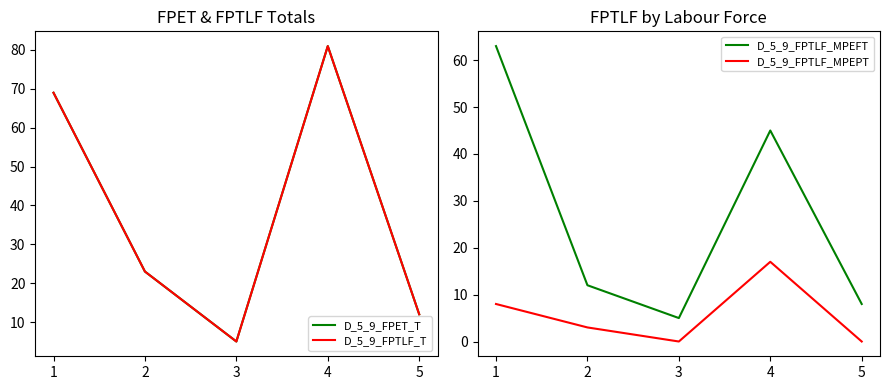

True or false: D_5_9_FPET_T and D_5_9_FPTLF_MPEFT intersect in this chart.

False